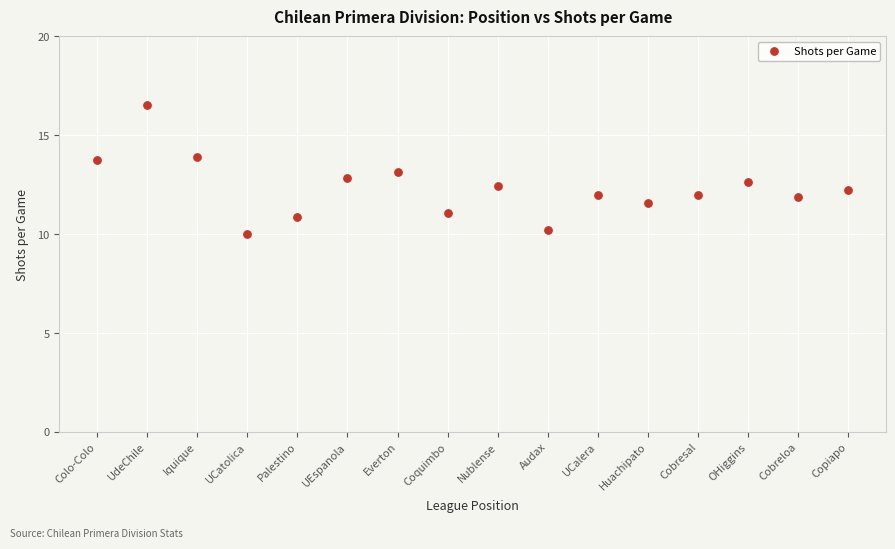

What is the range of X values (max minus min)?

15.0